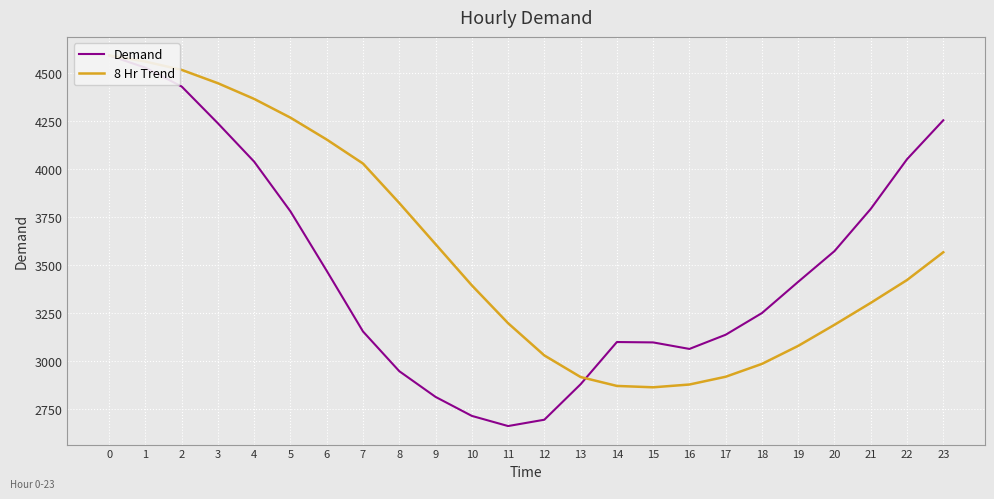

Where is Demand nearest to the value 3627?

20